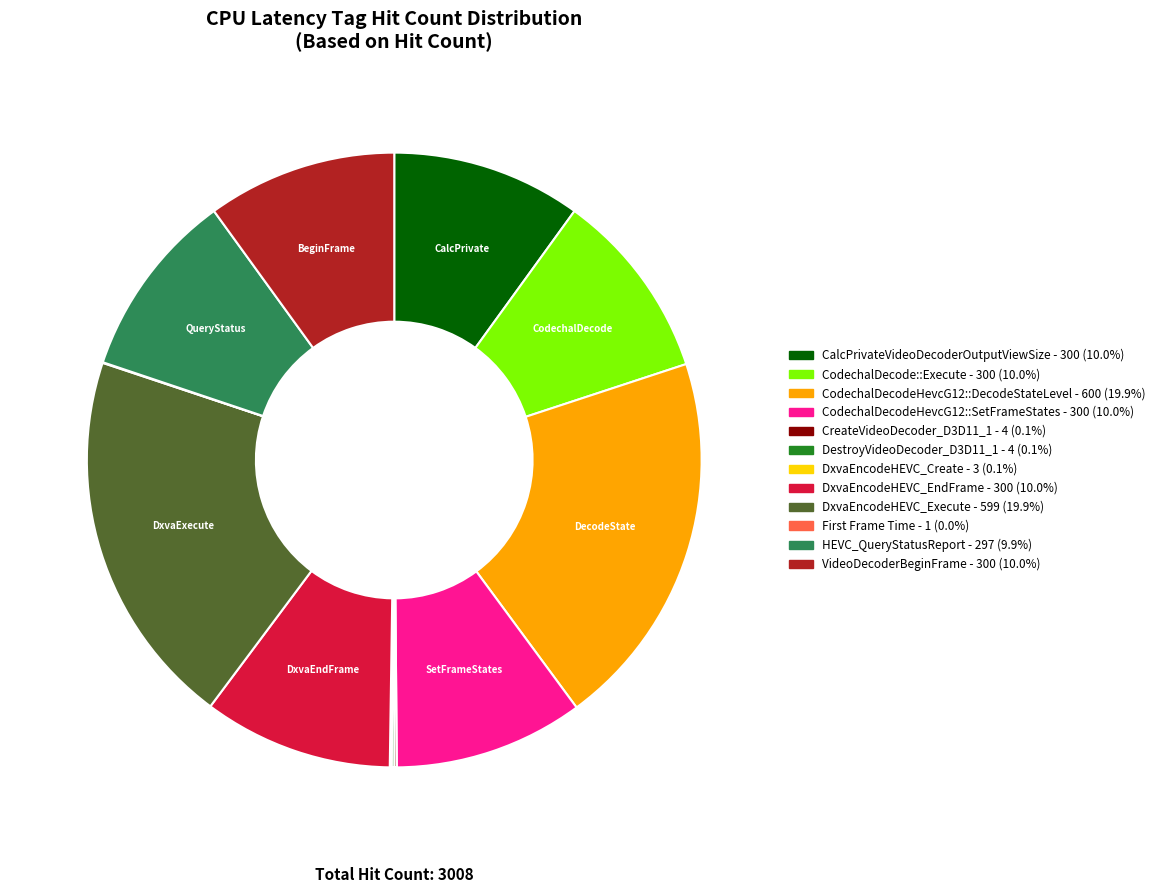

Is there a majority slice in this chart?

No